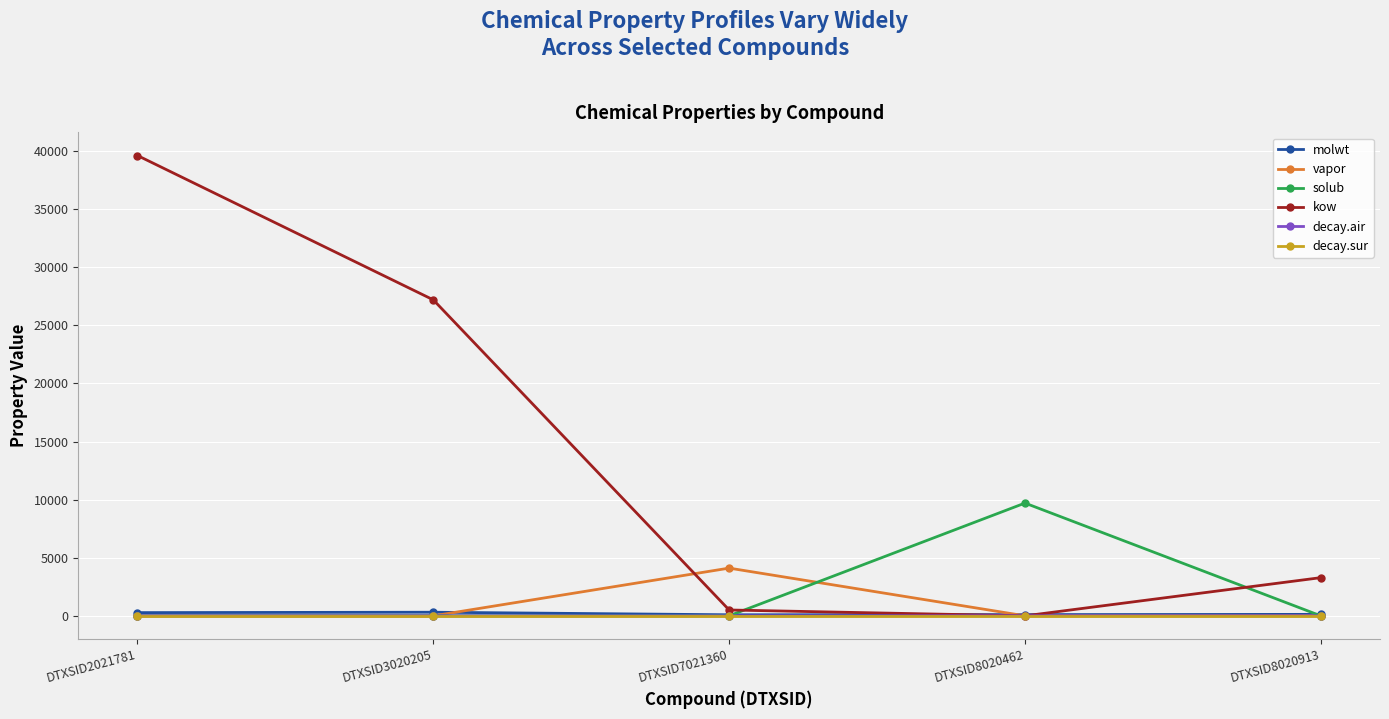

Between DTXSID3020205 and DTXSID8020913, which series saw the biggest shift?

kow